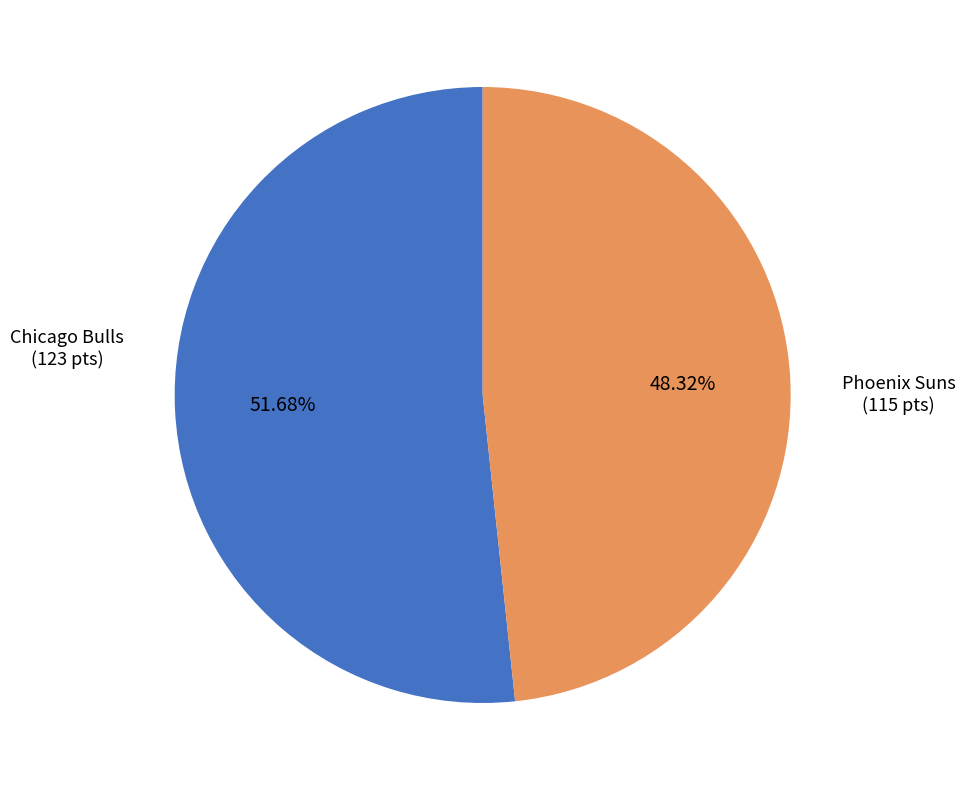

To the nearest percent, what is the average slice percentage?

50%